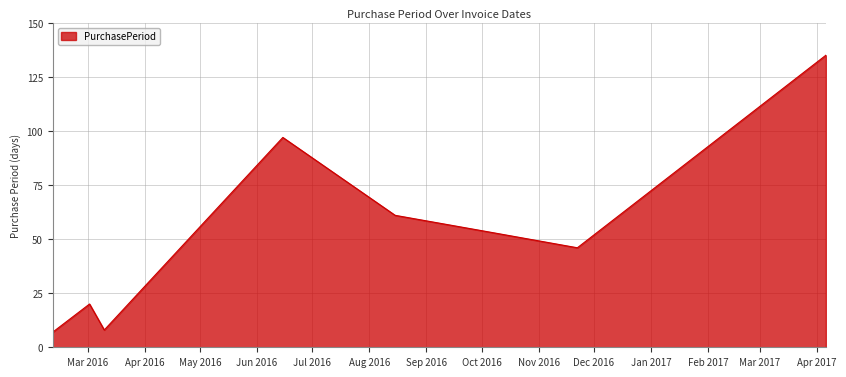

What is the smallest value displayed?

7